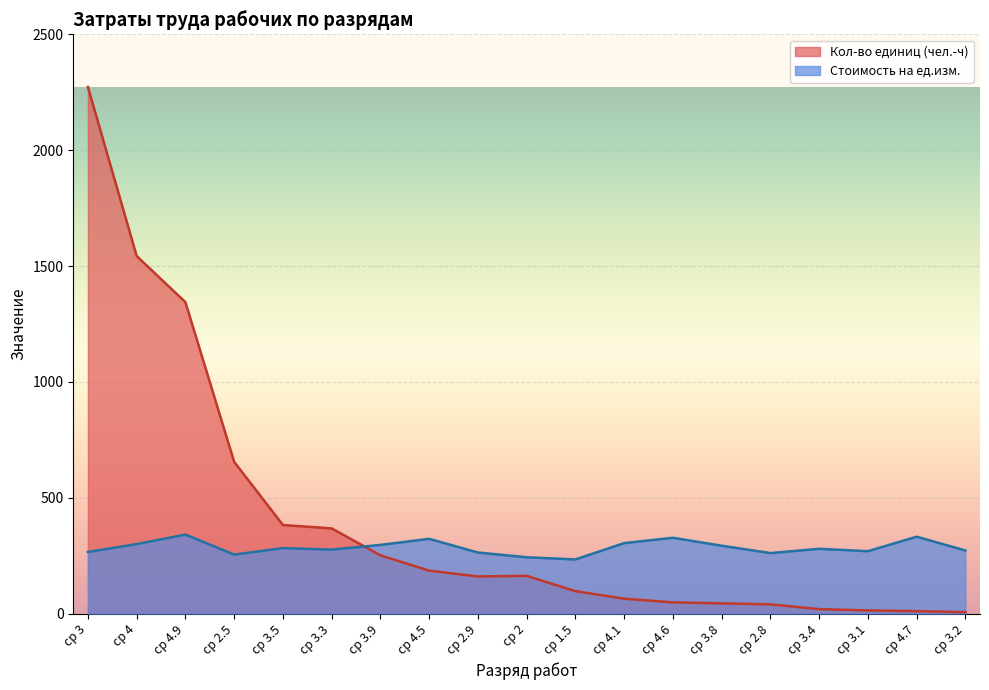

Reading left to right, extract all data points from this chart.

Кол-во единиц (чел.-ч): ср 3=2273.1	ср 4=1543.2	ср 4.9=1344.3	ср 2.5=655.0	ср 3.5=382.4	ср 3.3=367.7	ср 3.9=251.4	ср 4.5=185.4	ср 2.9=160.3	ср 2=162.9	ср 1.5=96.8	ср 4.1=64.4	ср 4.6=48.5	ср 3.8=44.2	ср 2.8=39.9	ср 3.4=19.2	ср 3.1=13.8	ср 4.7=10.6	ср 3.2=6.2
Стоимость на ед.изм.: ср 3=265.9	ср 4=299.8	ср 4.9=341.0	ср 2.5=254.6	ср 3.5=282.7	ср 3.3=276.1	ср 3.9=296.4	ср 4.5=322.6	ср 2.9=263.7	ср 2=243.1	ср 1.5=233.7	ср 4.1=304.2	ср 4.6=327.2	ср 3.8=293.0	ср 2.8=261.2	ср 3.4=279.6	ср 3.1=269.3	ср 4.7=331.9	ср 3.2=272.4